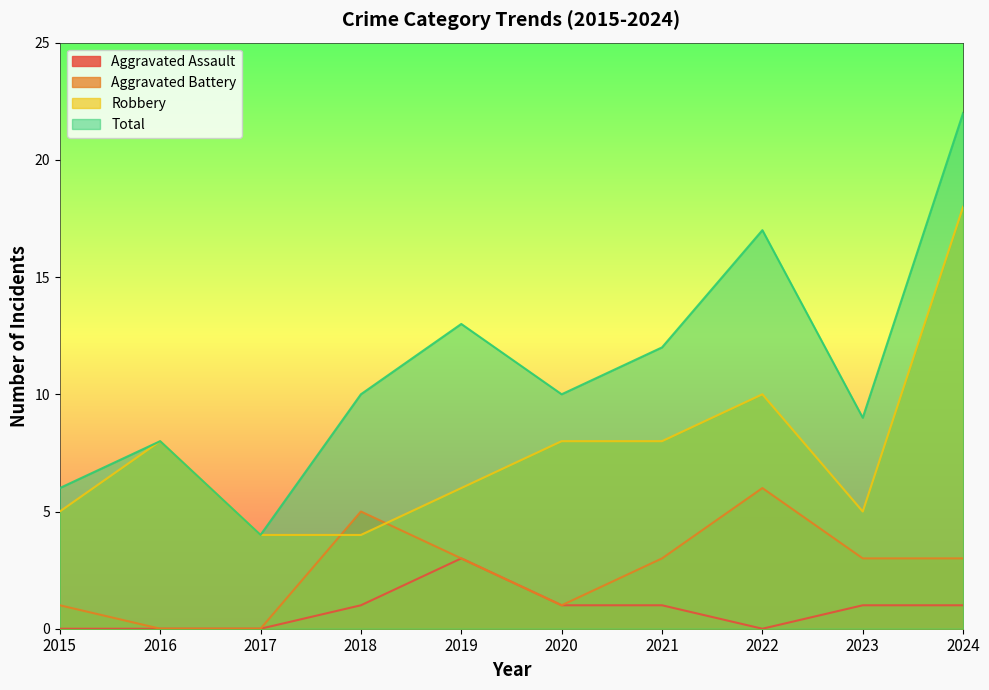

What is the average value of the Aggravated Battery series?

2